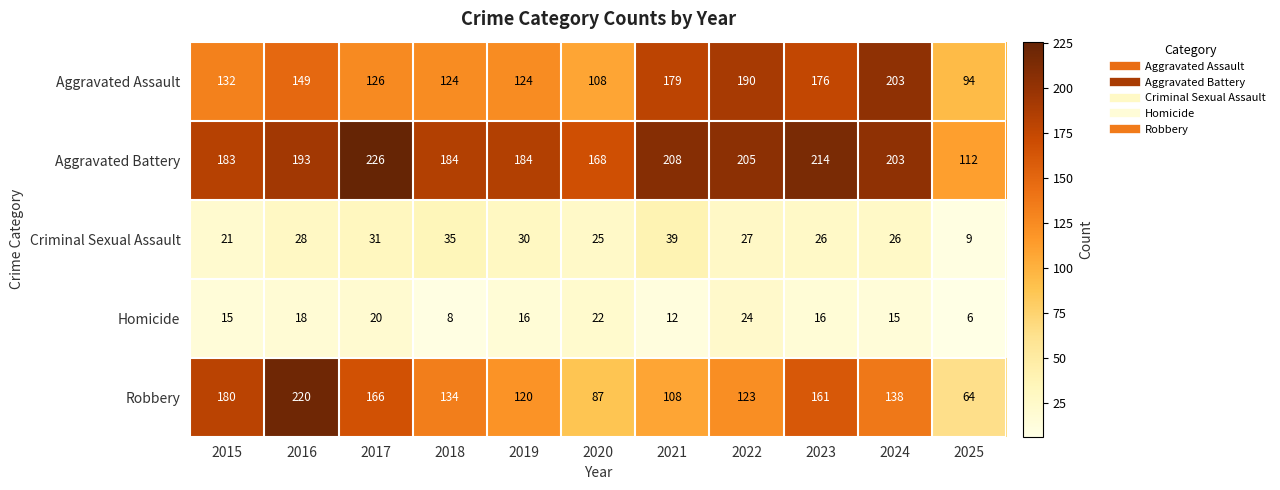

At how many categories does at least one series exceed 192?

6